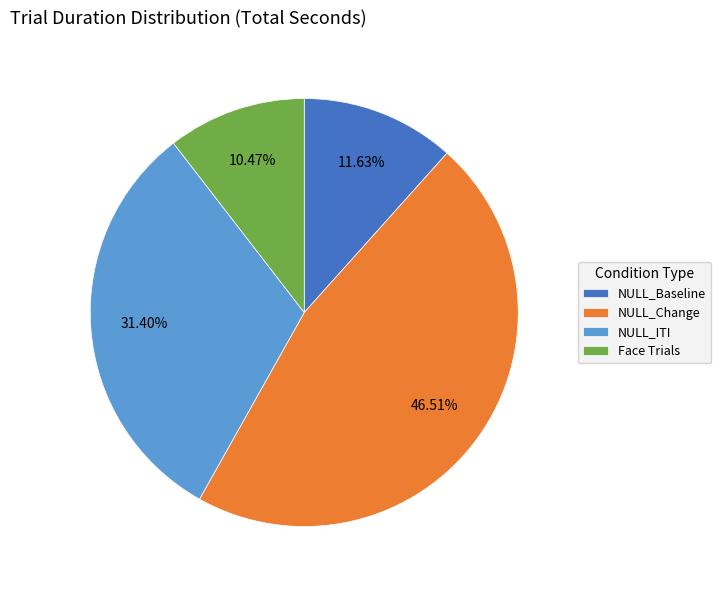

How many slices are in this pie chart?

4